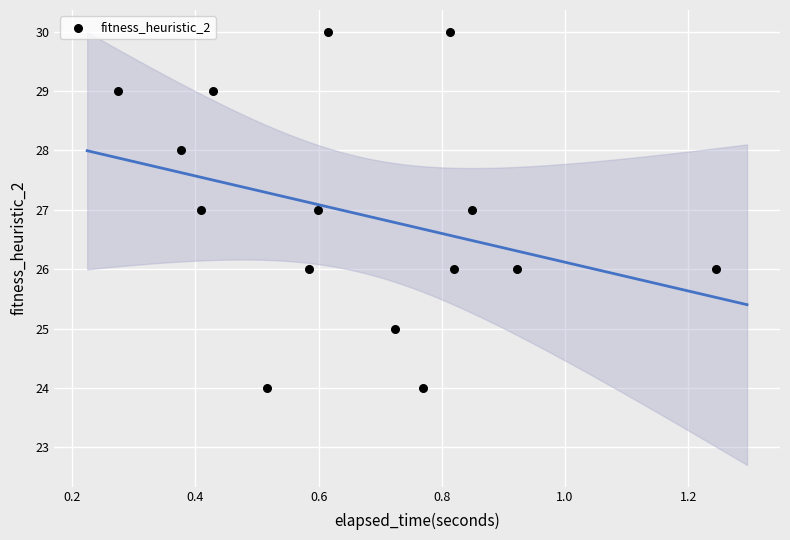

What is the range of Y values (max minus min)?

6